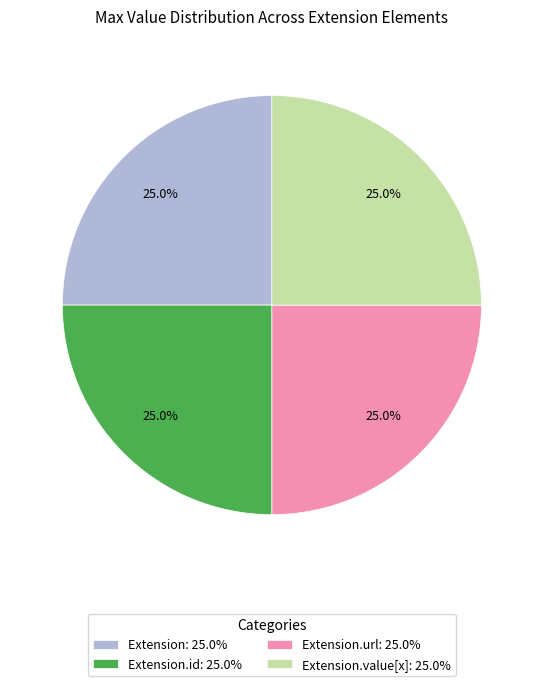

Does Extension.id: 25.0% account for over 50% of the chart?

No